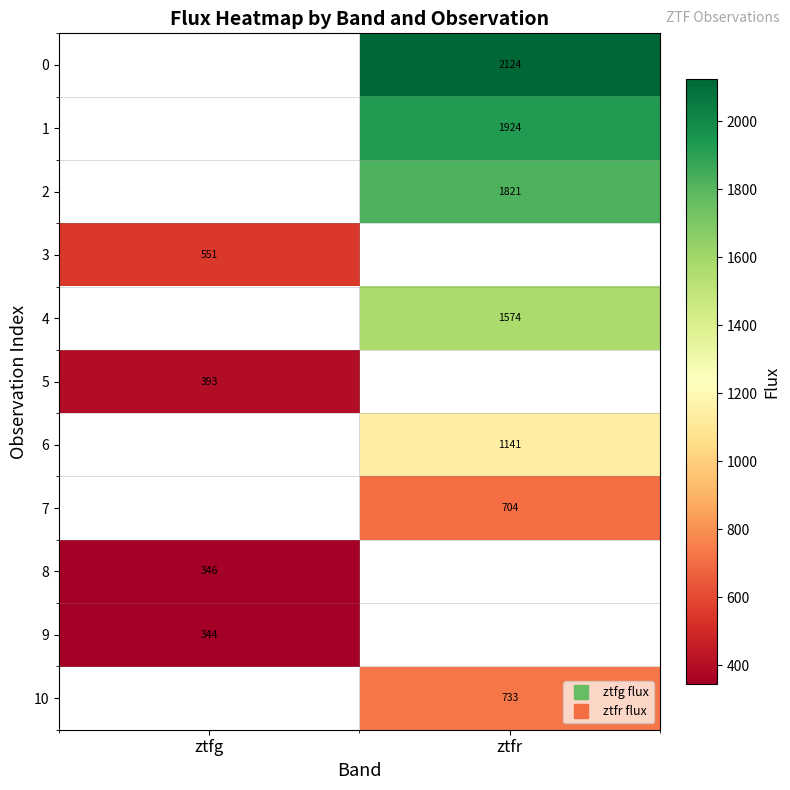

Count the number of categories in the chart.

2